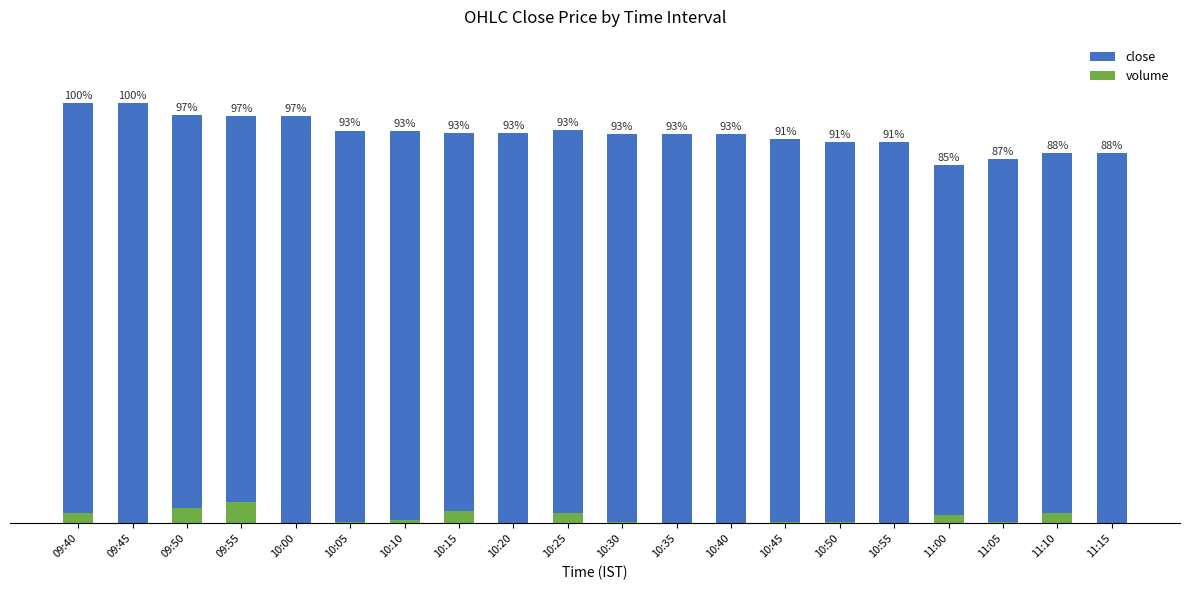

How many groups of bars are there?

20